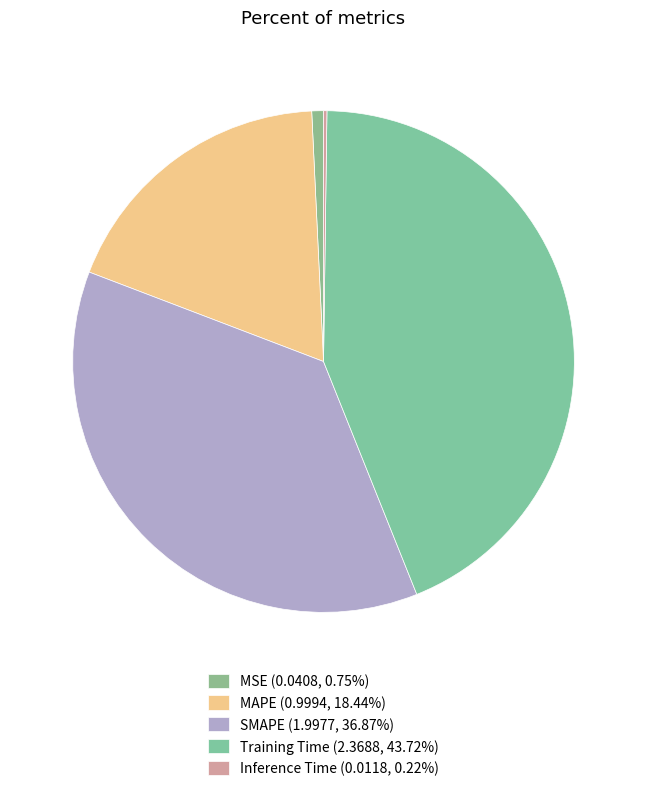

To the nearest percent, what portion does Training Time represent?

44%